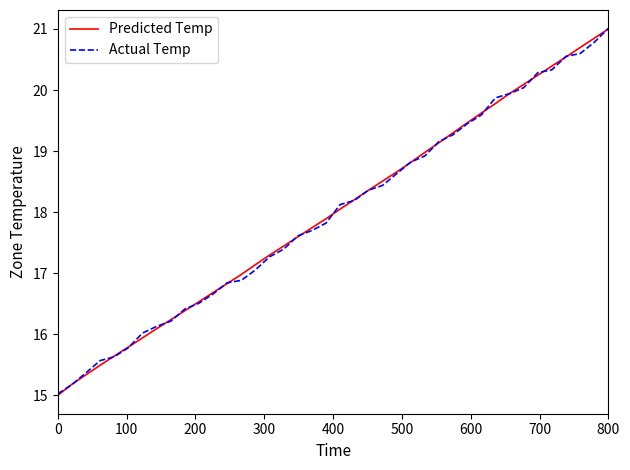

What is the maximum value shown in the chart?

21.0